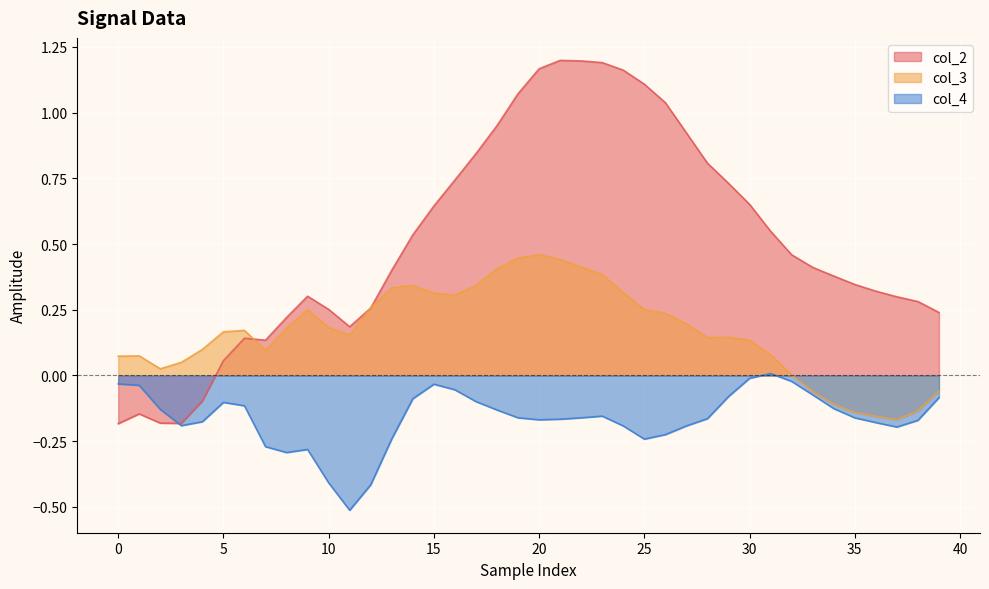

The col_4 series shows -0.1 at 20. True or false?

False